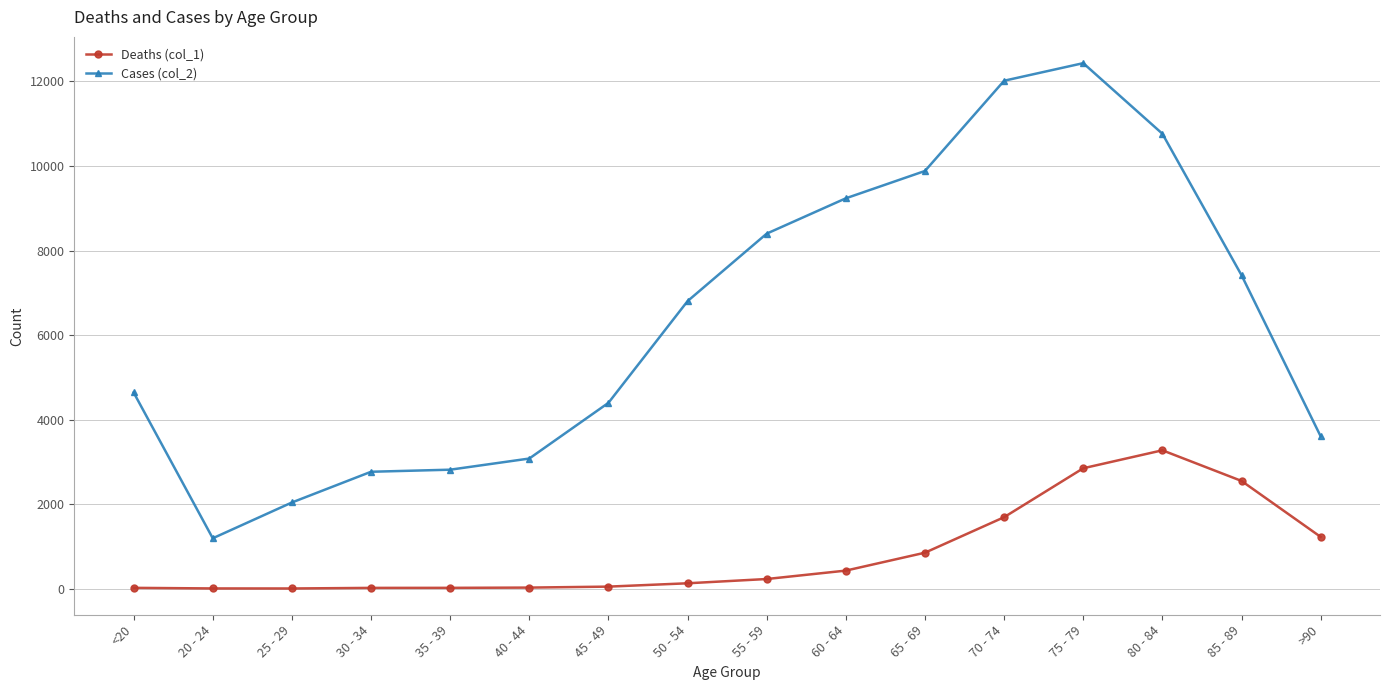

The value of Cases (col_2) at 35 - 39 is 4002. True or false?

False